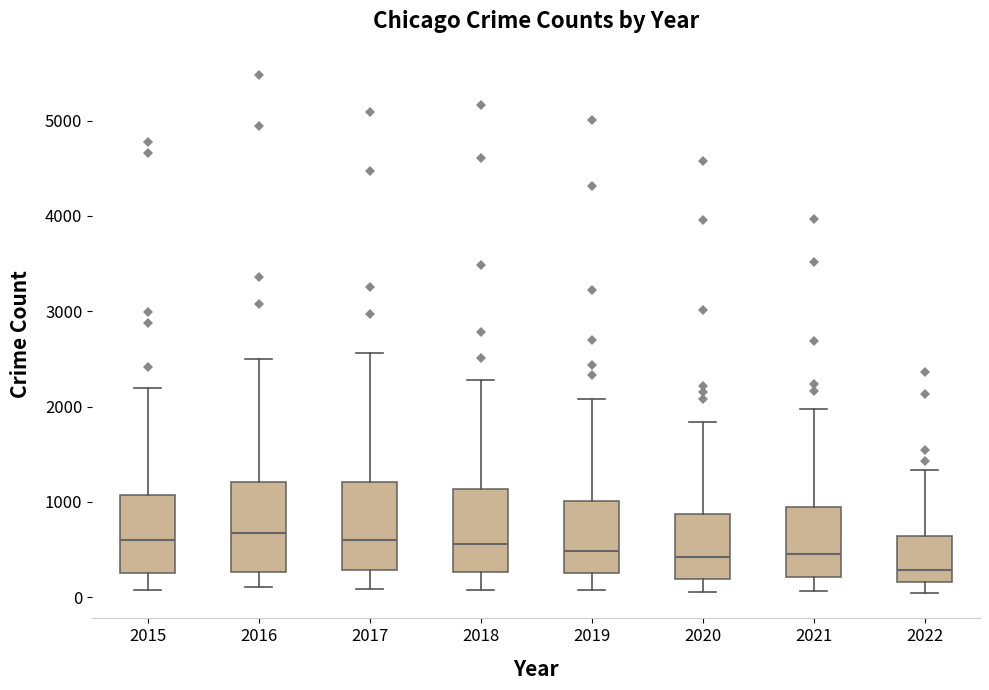

Reading left to right, transcribe this box plot: for each box, give where its median line is, the range the box spans, and where its two whiskers end, as read against the y-axis. The values are not printed on the chart, so give them approximately, as read against the axis.

2015: median 600, box 300 to 1100, whiskers 100 to 2200
2016: median 700, box 300 to 1200, whiskers 100 to 2500
2017: median 600, box 300 to 1200, whiskers 100 to 2600
2018: median 600, box 300 to 1100, whiskers 100 to 2300
2019: median 500, box 300 to 1000, whiskers 100 to 2100
2020: median 400, box 200 to 900, whiskers 100 to 1800
2021: median 500, box 200 to 1000, whiskers 100 to 2000
2022: median 300, box 200 to 600, whiskers 100 to 1300